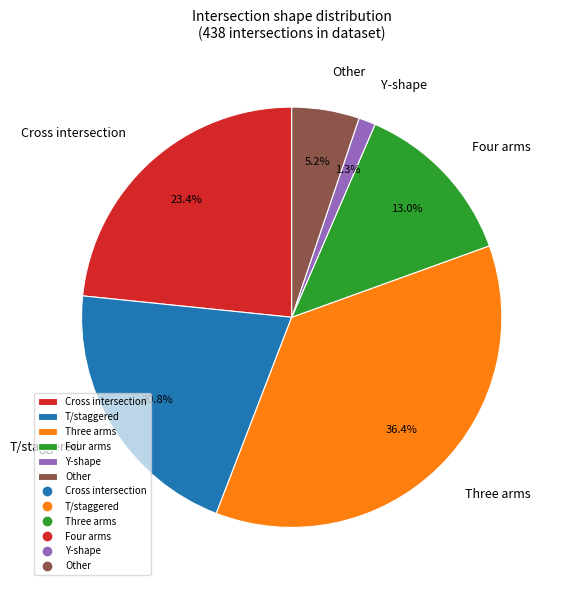

Is the sum of T/staggered and Three arms greater than half?

Yes